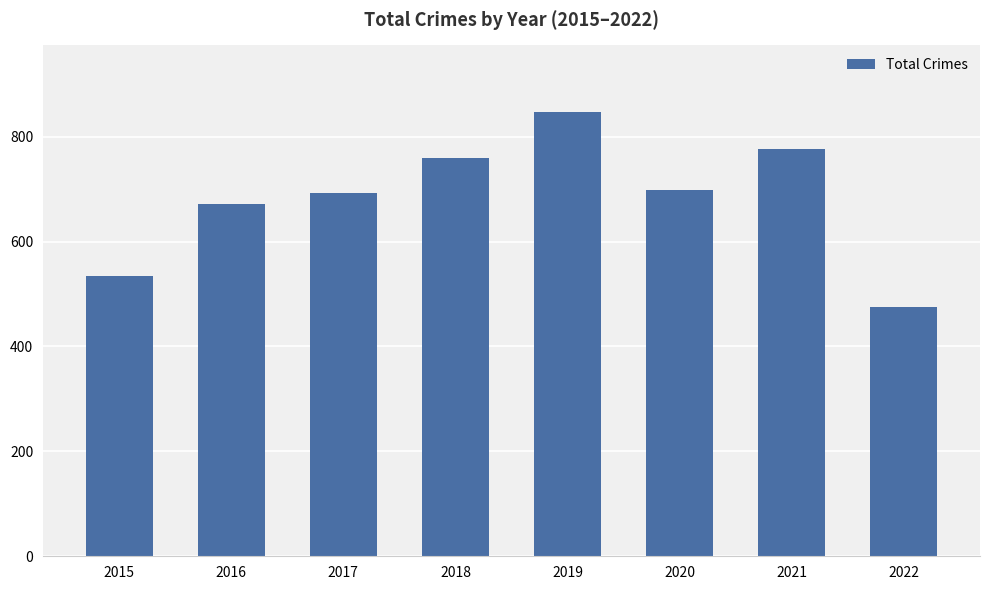

Where is the data nearest to the value 661?

2016